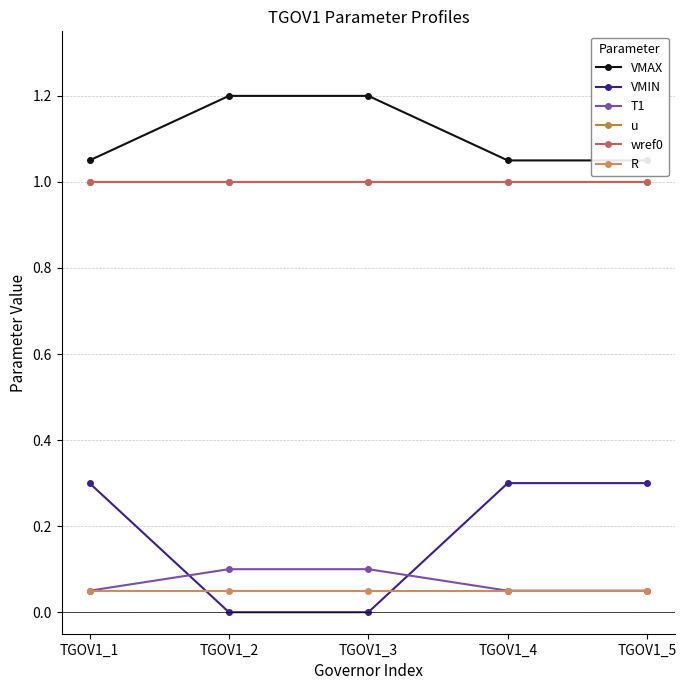

True or false: u and T1 intersect in this chart.

False